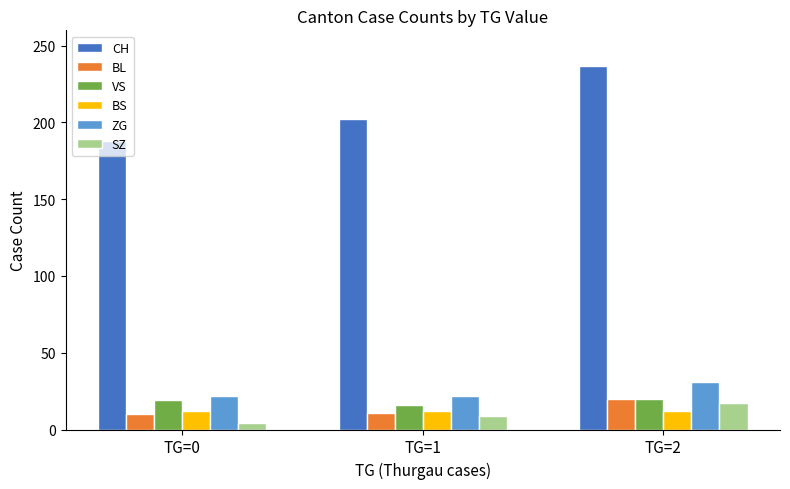

How many data points in ZG are above 22?

1